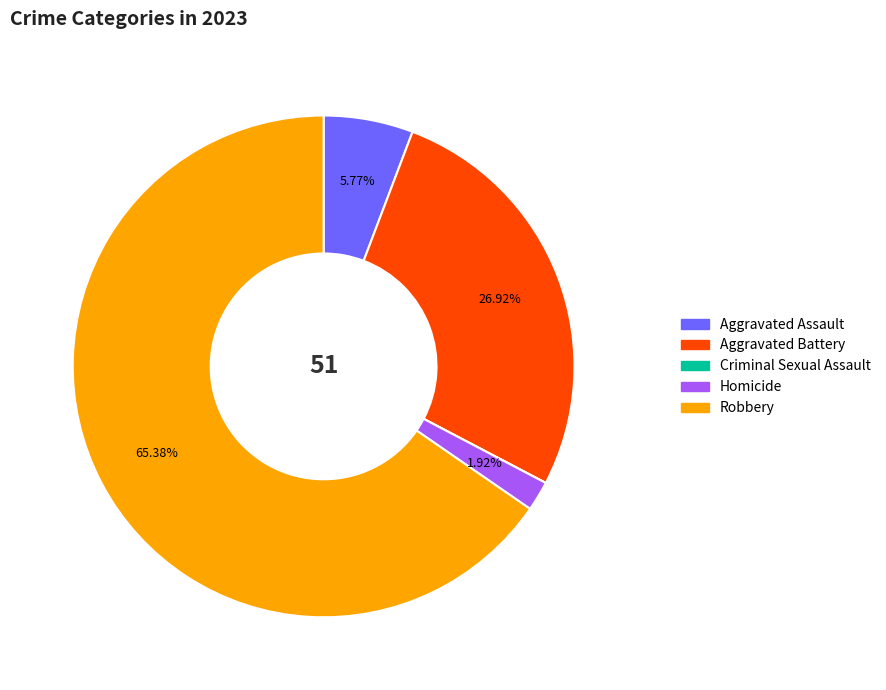

What portion of the pie excludes Aggravated Assault?

94.2%